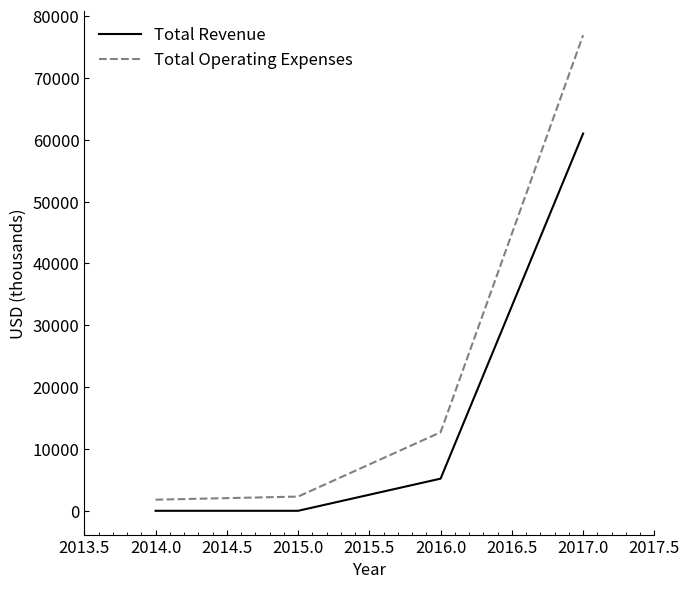

Which series has the largest range (max minus min)?

Total Operating Expenses